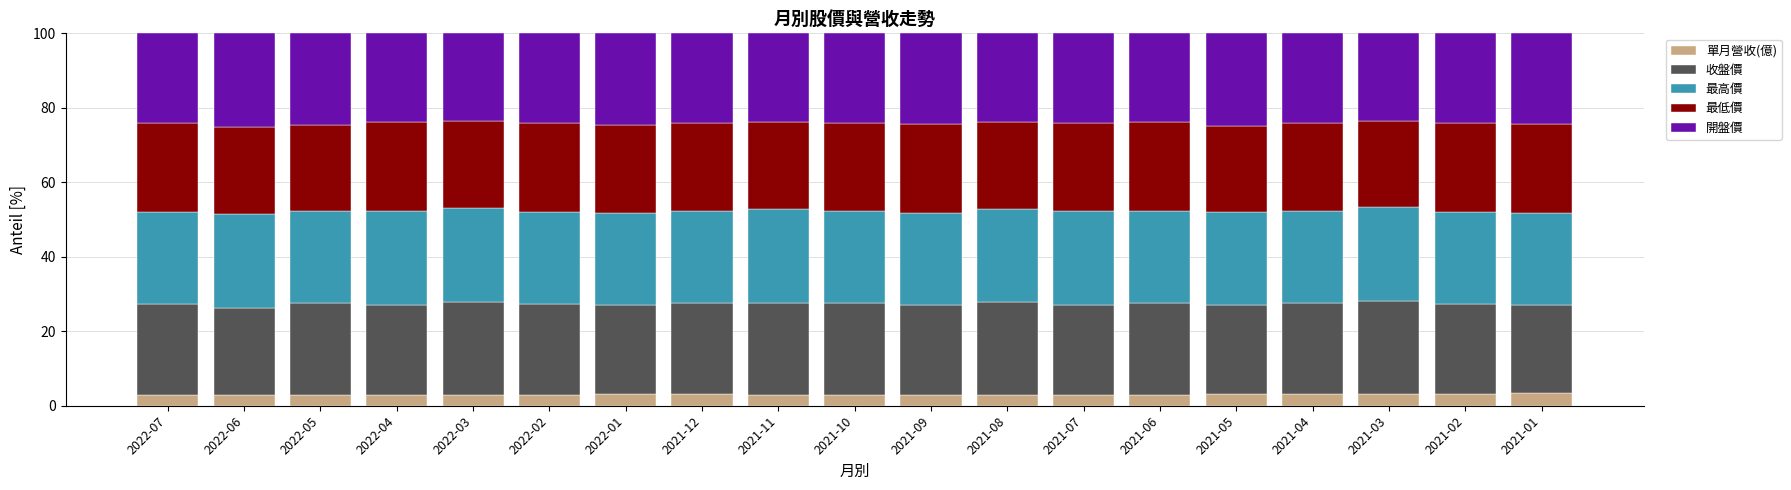

What is the sum of the 單月營收(億) values at 2022-01 and 2021-09?

5.9